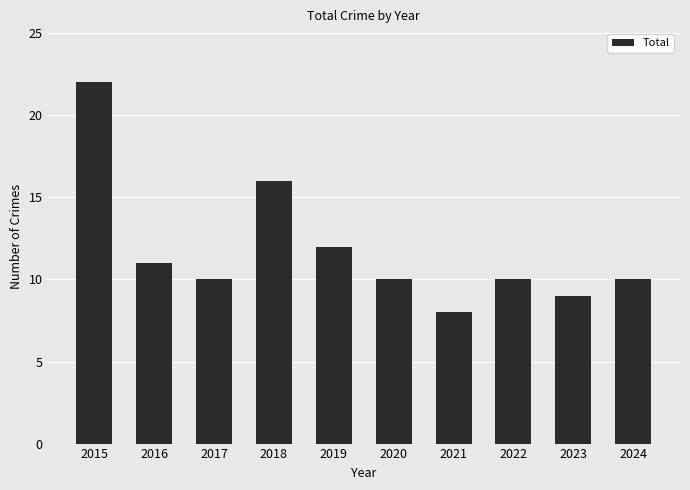

Where is the data nearest to the value 15?

2018